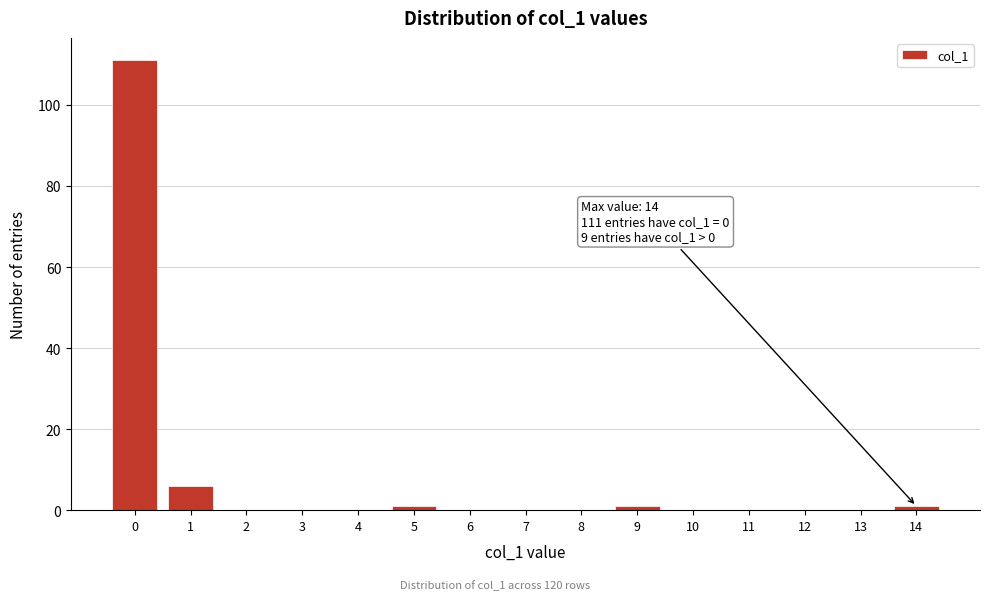

Reading left to right, list all the values displayed in this chart.

0=111	1=6	2=0	3=0	4=0	5=1	6=0	7=0	8=0	9=1	10=0	11=0	12=0	13=0	14=1